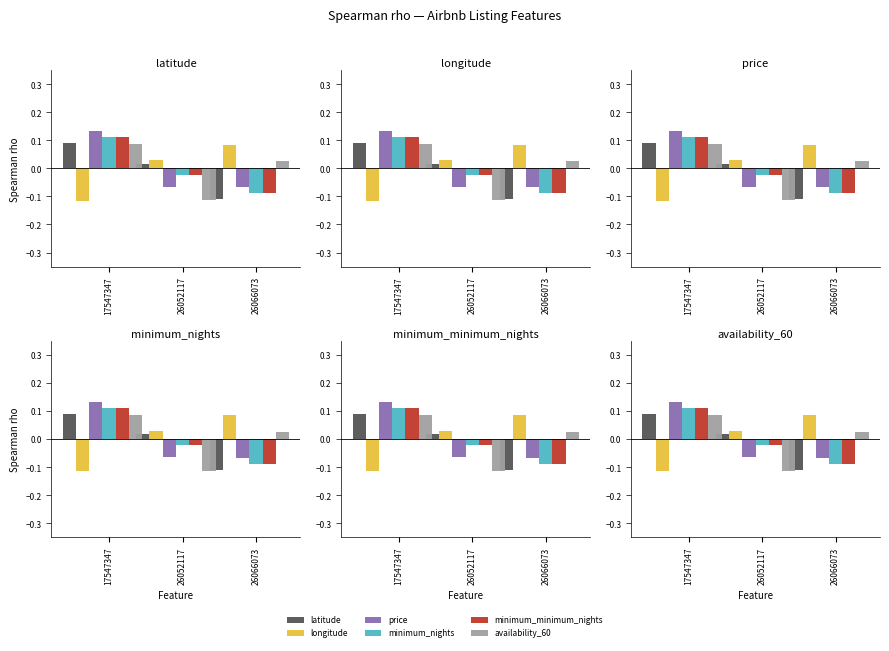

Which series has the largest range (max minus min)?

latitude